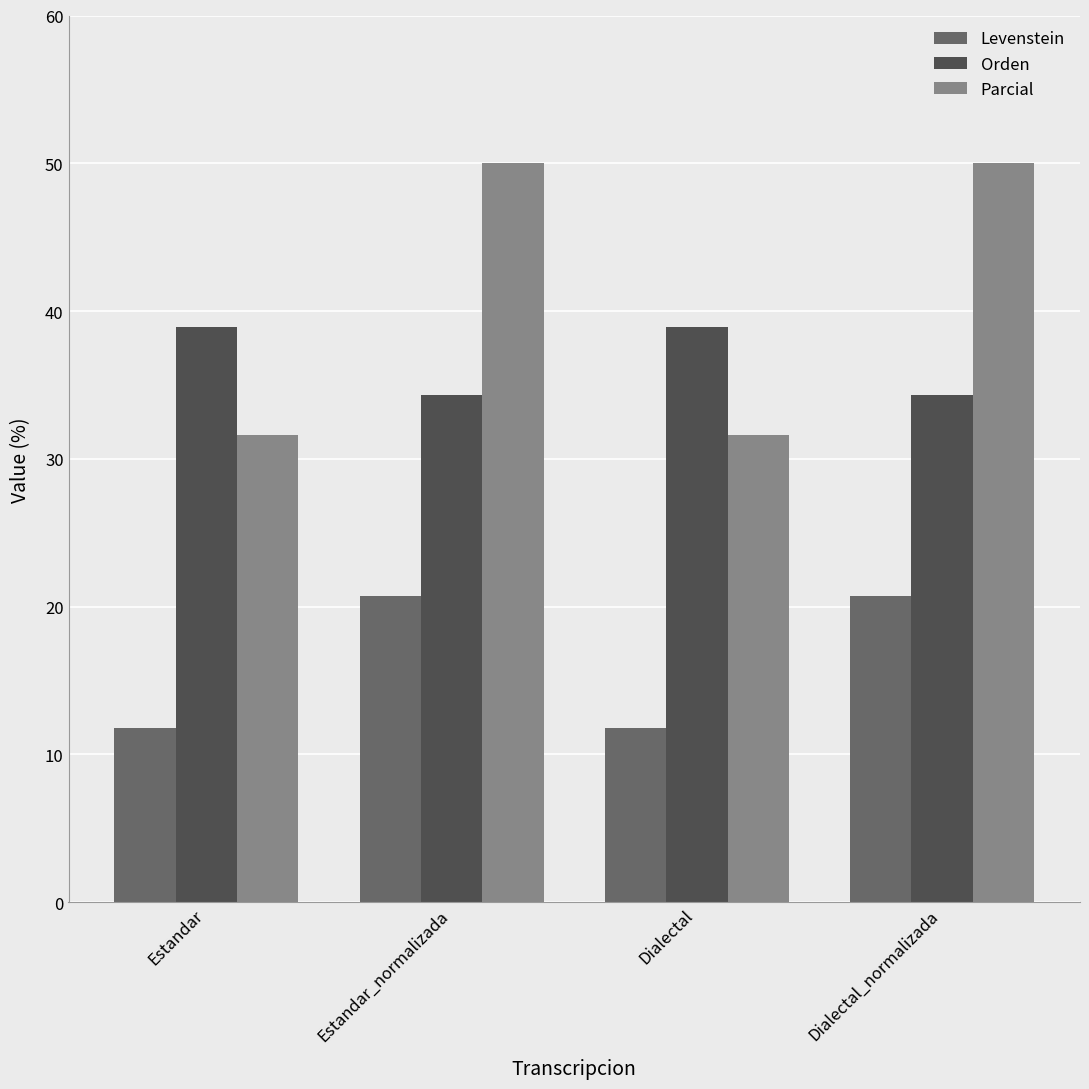

What is the value of the Levenstein bar at the 2nd from the left?

20.7